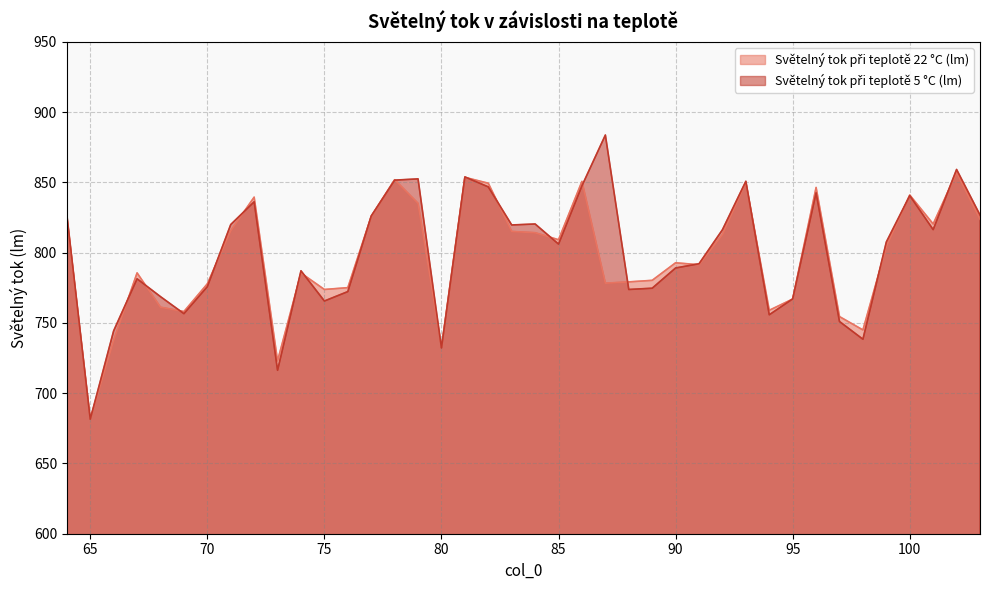

In Světelný tok při teplotě 5 °C (lm), how many points are lower than both neighbors (excluding endpoints)?

11